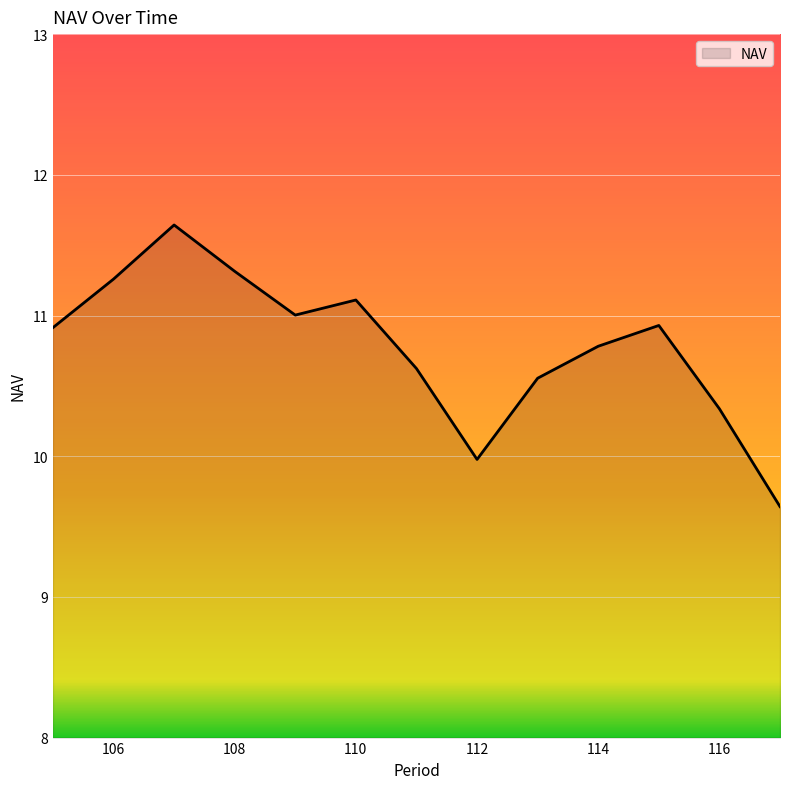

What is the smallest value displayed?

9.6